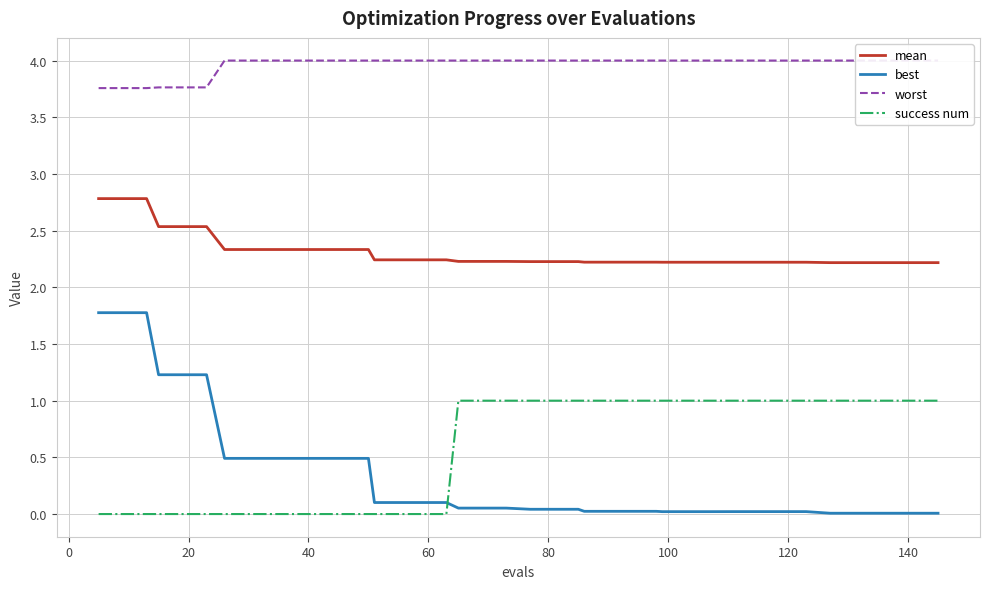

True or false: worst and mean cross at least once.

False